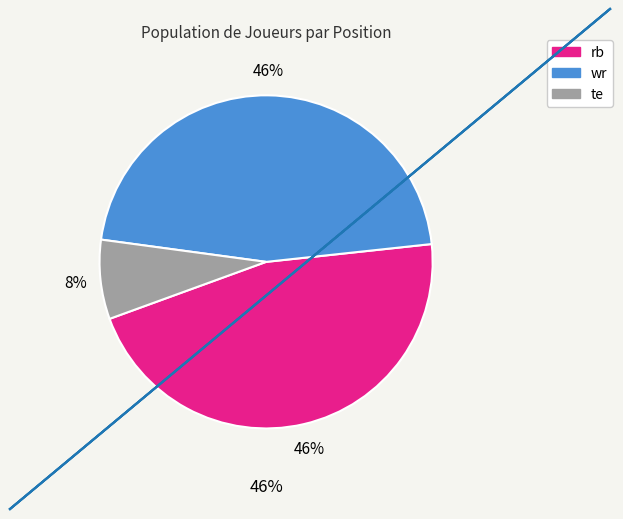

The te slice represents 21% of the pie. True or false?

False